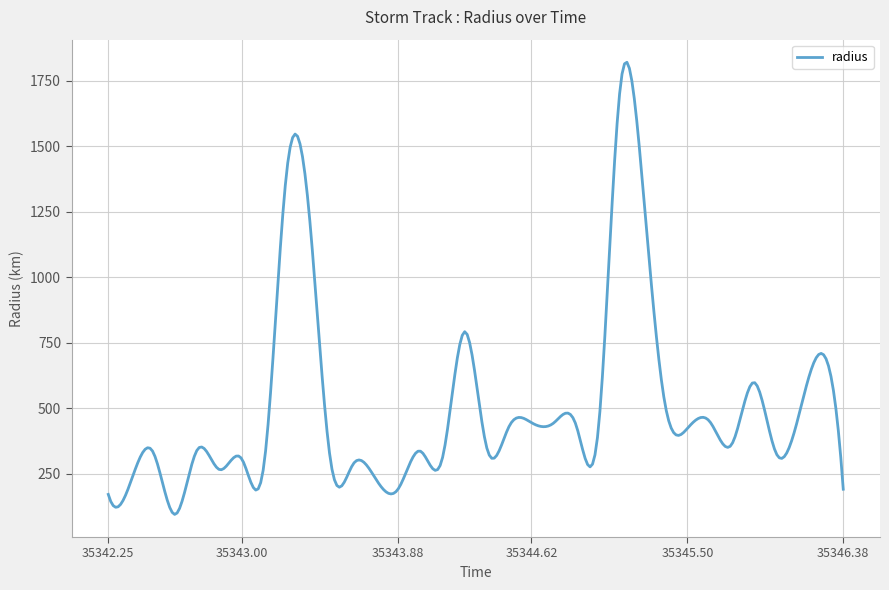

What is the difference between the second highest and minimum values?

1719.1